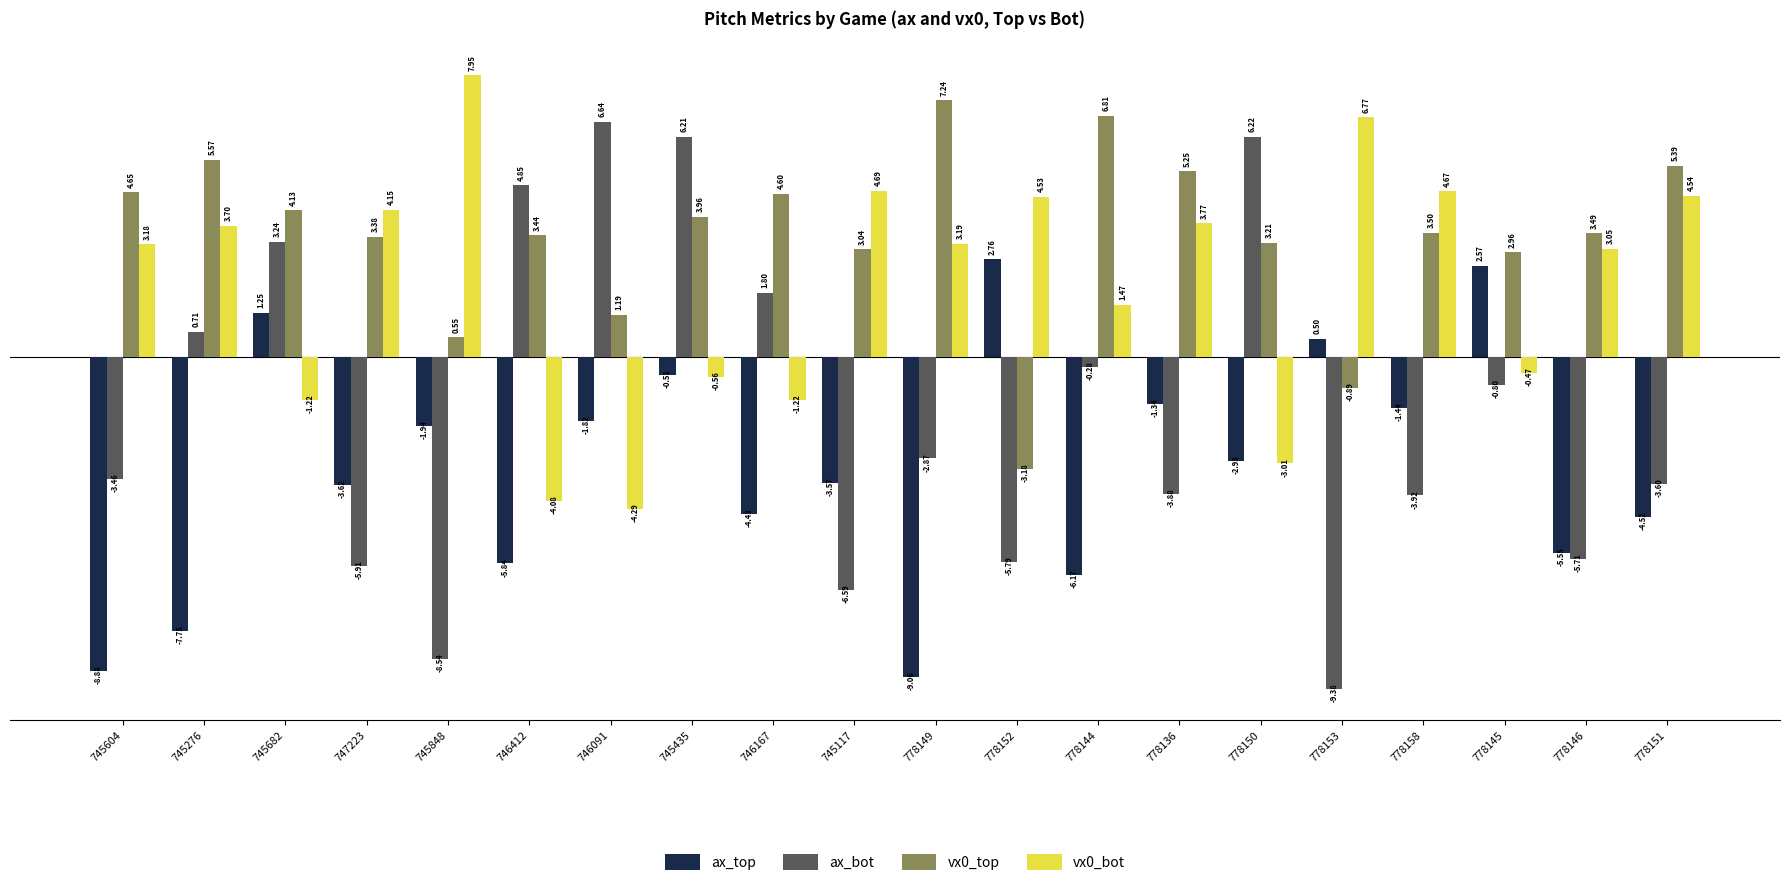

Which series has the largest total across all categories?

vx0_top